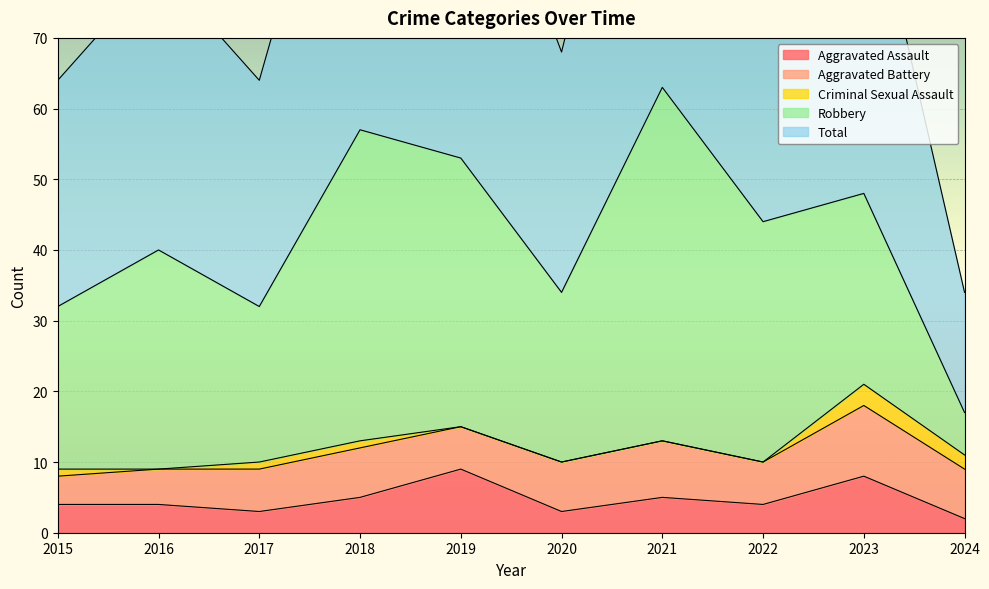

At which label is Total closest to 40?

2016